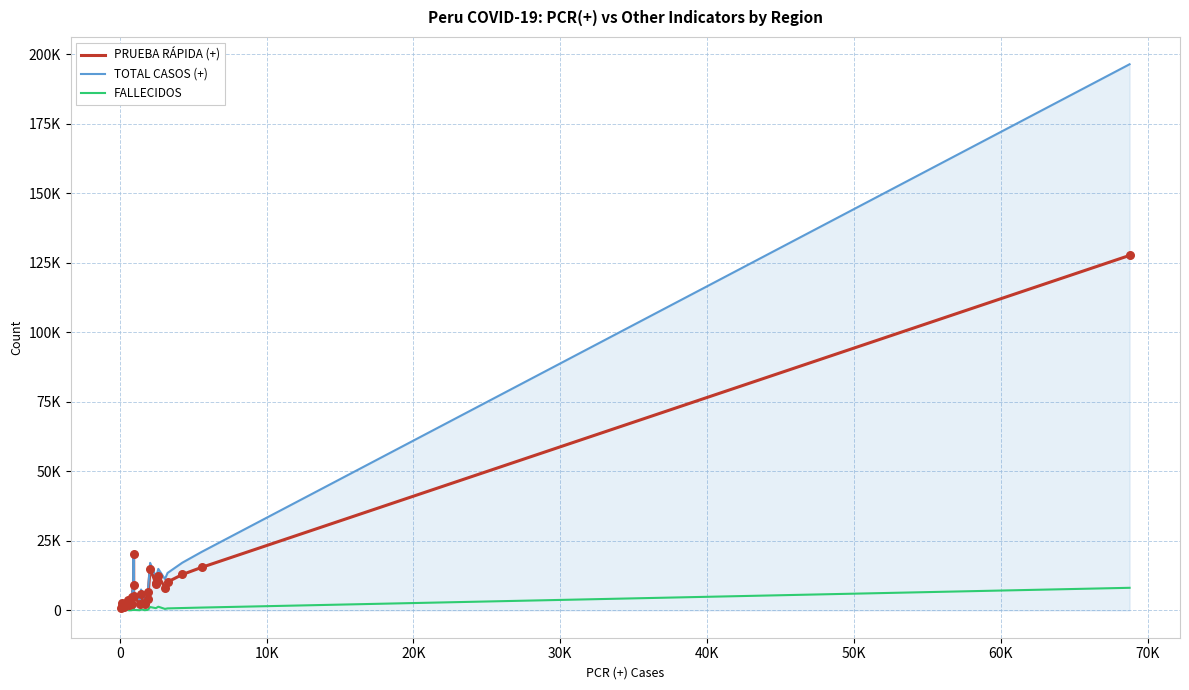

What are all the series names shown in the legend?

PRUEBA RÁPIDA (+), TOTAL CASOS (+), FALLECIDOS